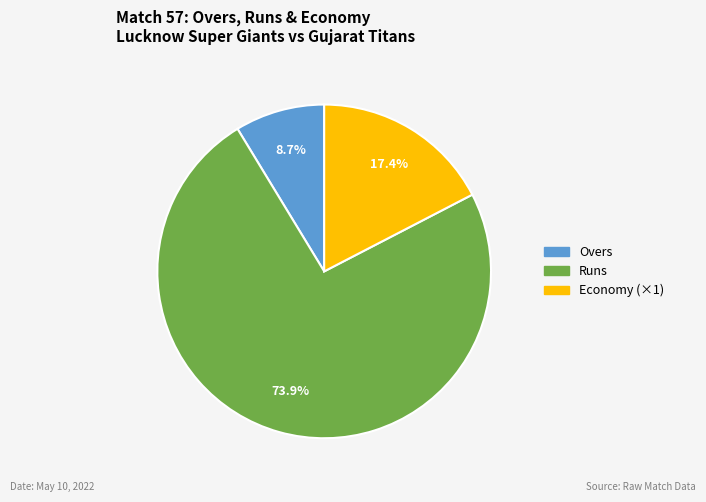

Which slice represents more than half of the pie?

Runs